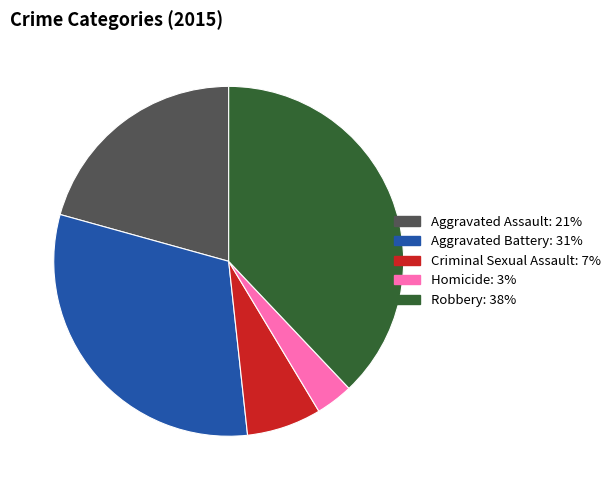

Which slice is the smallest?

Homicide